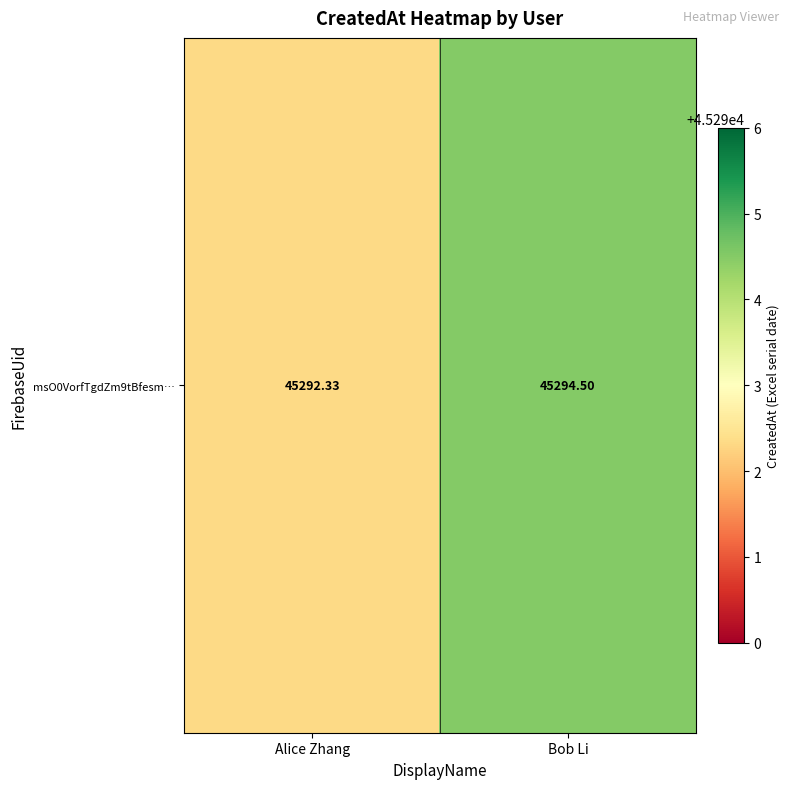

Which has a higher value, Alice Zhang or Bob Li?

Bob Li